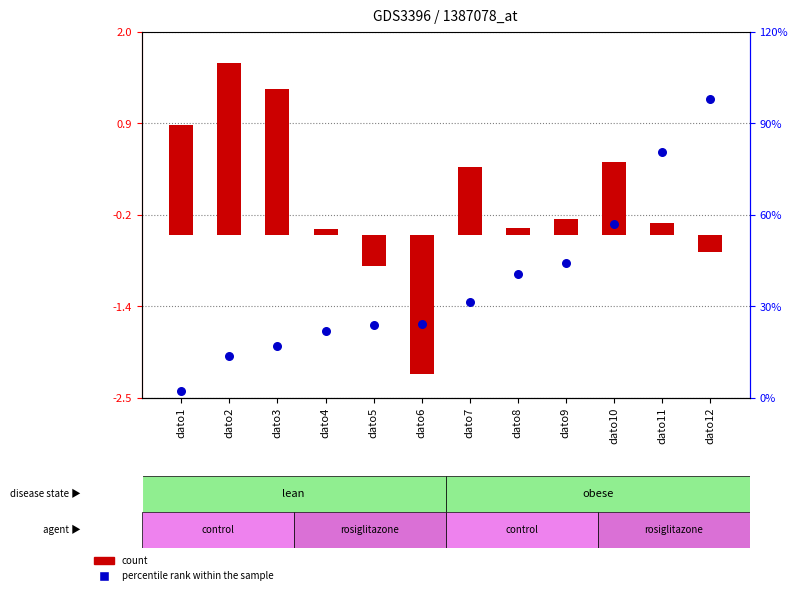

Which series has the widest spread of Y values?

count